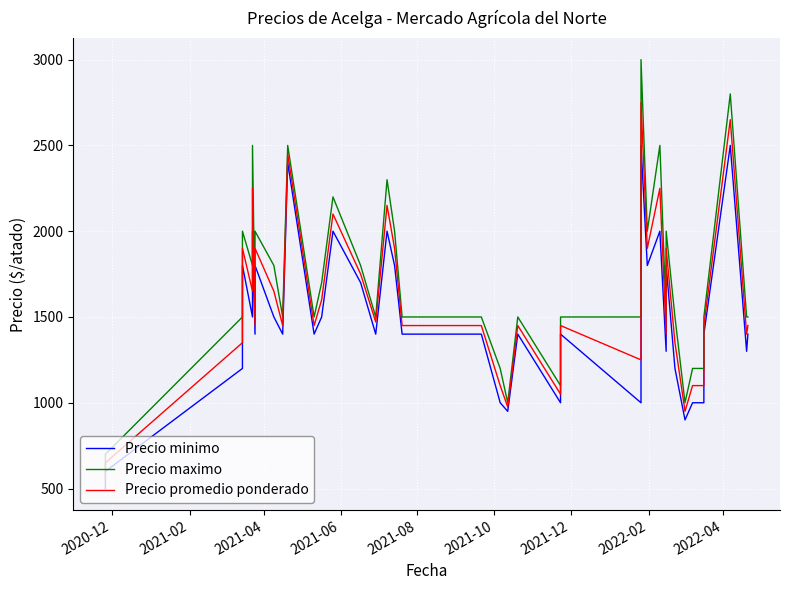

What are all the series names shown in the legend?

Precio minimo, Precio maximo, Precio promedio ponderado